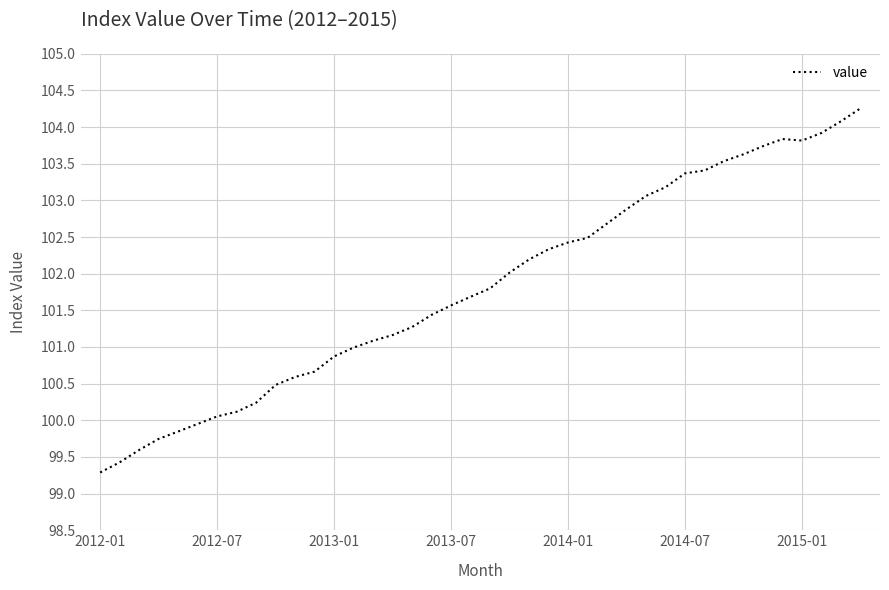

What is the smallest value displayed?

99.3